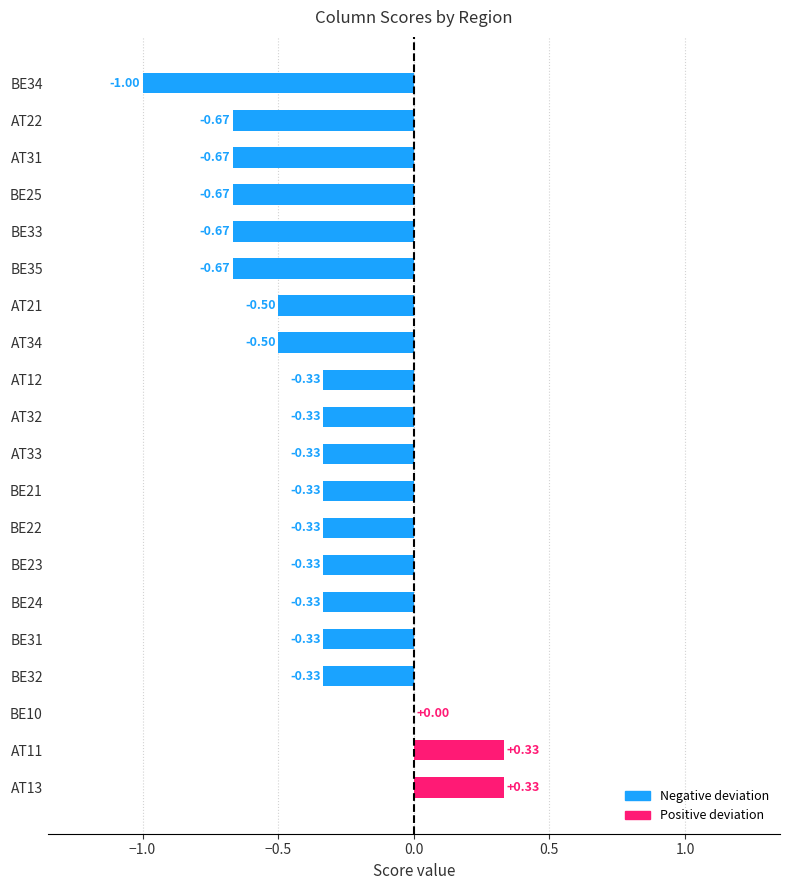

Between BE31 and BE25, which is larger?

BE31